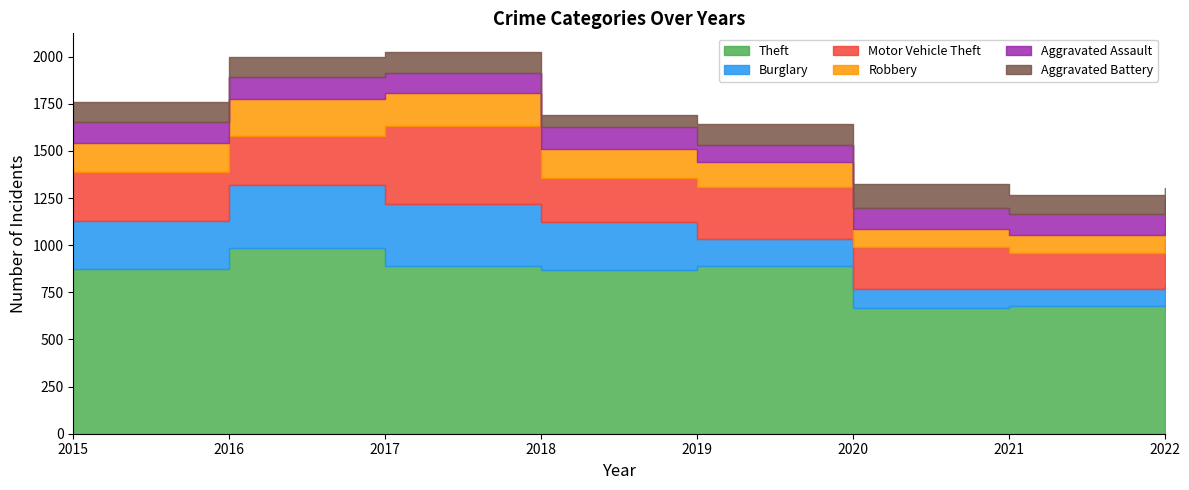

The value of Theft at 2018 is 868. True or false?

True